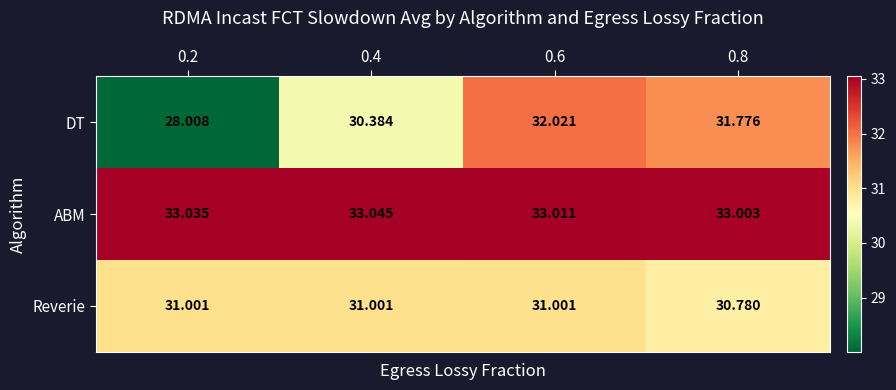

At 0.2, list the series in order from largest to smallest.

ABM, Reverie, DT